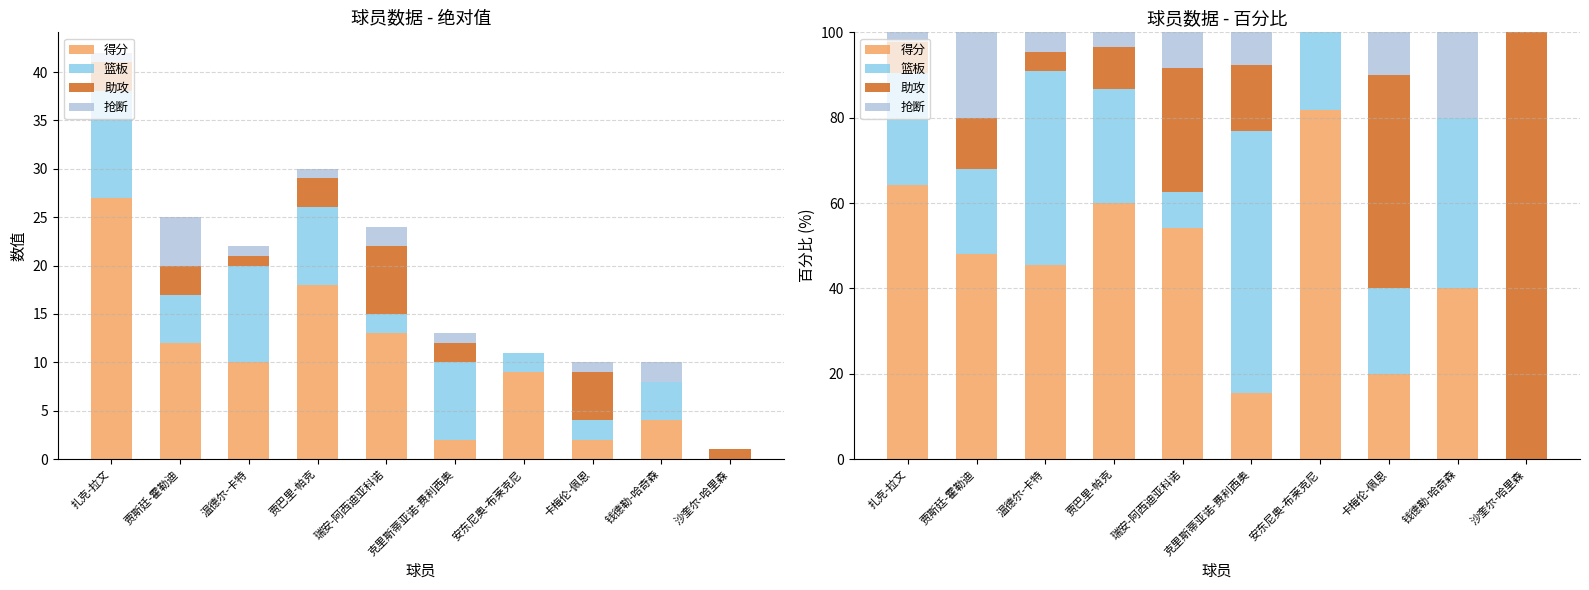

Reading left to right, list all the values displayed in this chart.

得分: 扎克-拉文=64.3	贾斯廷-霍勒迪=48.0	温德尔-卡特=45.5	贾巴里-帕克=60.0	瑞安-阿西迪亚科诺=54.2	克里斯蒂亚诺-费利西奥=15.4	安东尼奥-布莱克尼=81.8	卡梅伦-佩恩=20.0	钱德勒-哈奇森=40.0	沙奎尔-哈里森=0.0
篮板: 扎克-拉文=26.2	贾斯廷-霍勒迪=20.0	温德尔-卡特=45.5	贾巴里-帕克=26.7	瑞安-阿西迪亚科诺=8.3	克里斯蒂亚诺-费利西奥=61.5	安东尼奥-布莱克尼=18.2	卡梅伦-佩恩=20.0	钱德勒-哈奇森=40.0	沙奎尔-哈里森=0.0
助攻: 扎克-拉文=7.1	贾斯廷-霍勒迪=12.0	温德尔-卡特=4.5	贾巴里-帕克=10.0	瑞安-阿西迪亚科诺=29.2	克里斯蒂亚诺-费利西奥=15.4	安东尼奥-布莱克尼=0.0	卡梅伦-佩恩=50.0	钱德勒-哈奇森=0.0	沙奎尔-哈里森=100.0
抢断: 扎克-拉文=2.4	贾斯廷-霍勒迪=20.0	温德尔-卡特=4.5	贾巴里-帕克=3.3	瑞安-阿西迪亚科诺=8.3	克里斯蒂亚诺-费利西奥=7.7	安东尼奥-布莱克尼=0.0	卡梅伦-佩恩=10.0	钱德勒-哈奇森=20.0	沙奎尔-哈里森=0.0